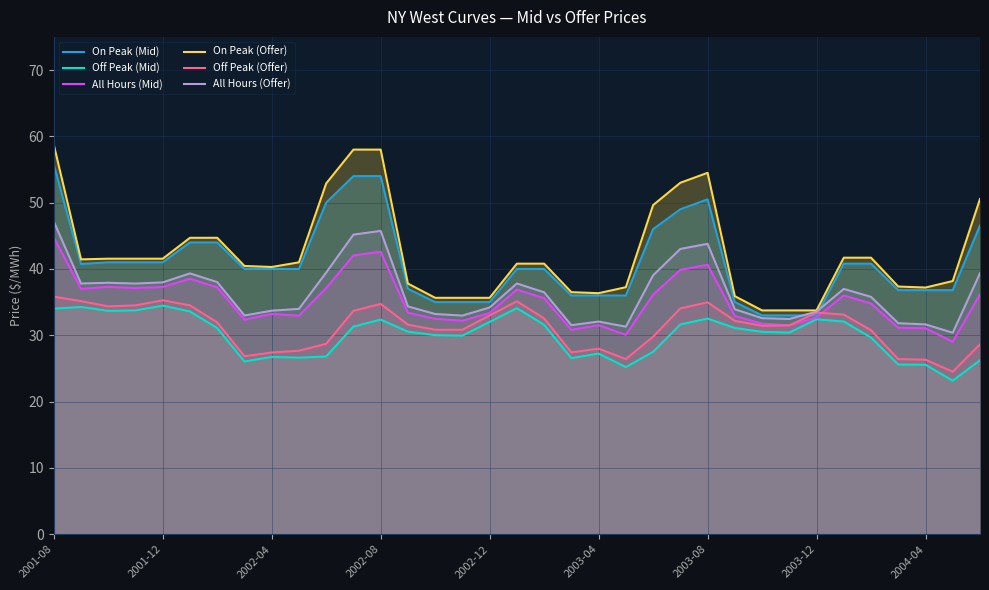

At which label does On Peak (Mid) reach its peak?

2001-08